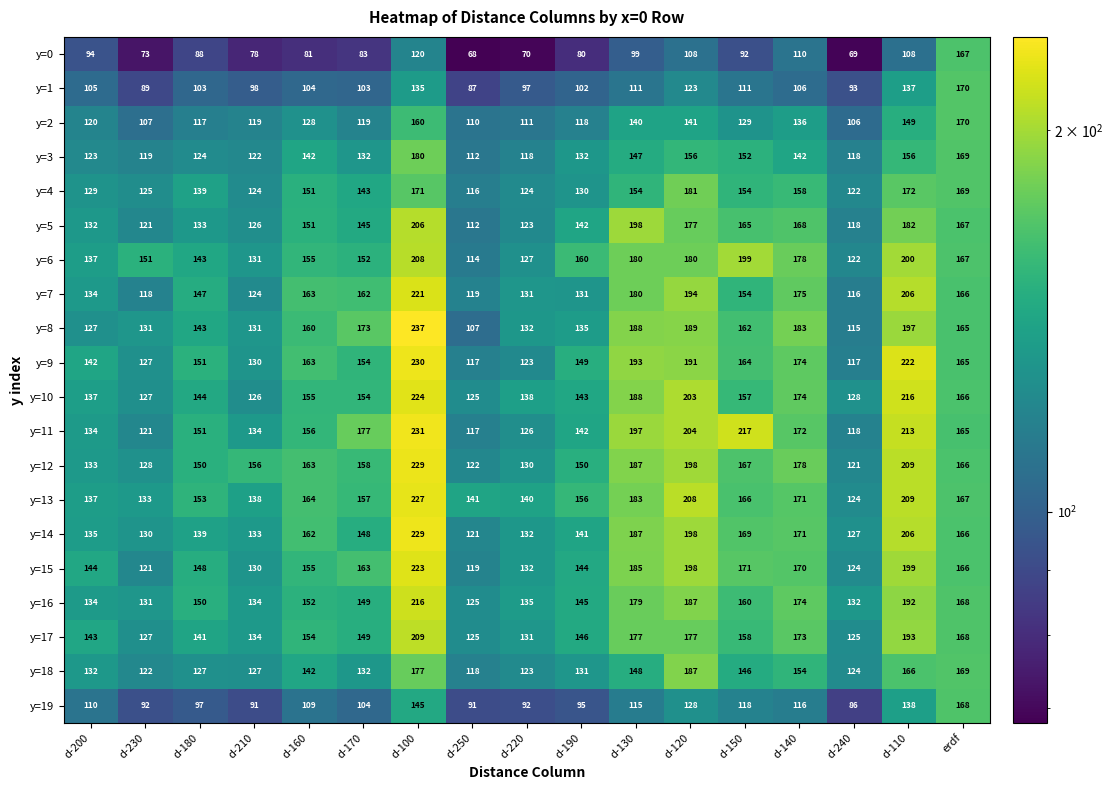

The y=13 series shows 140 at d-220. True or false?

True